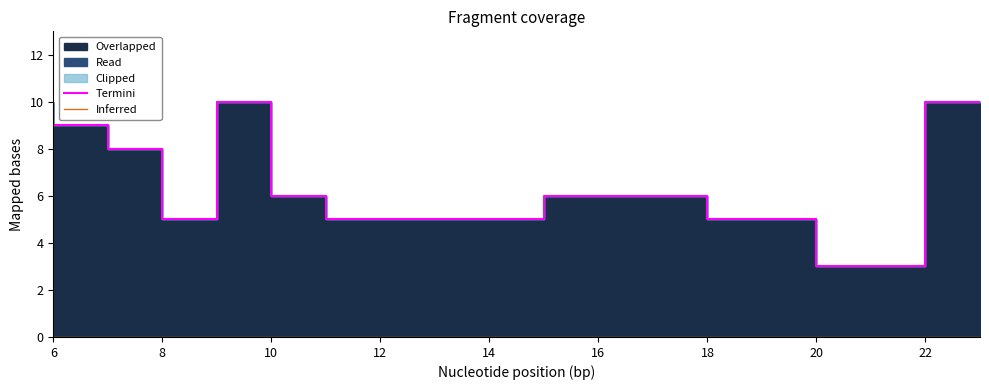

Does the chart display data point markers on the line(s)?

No